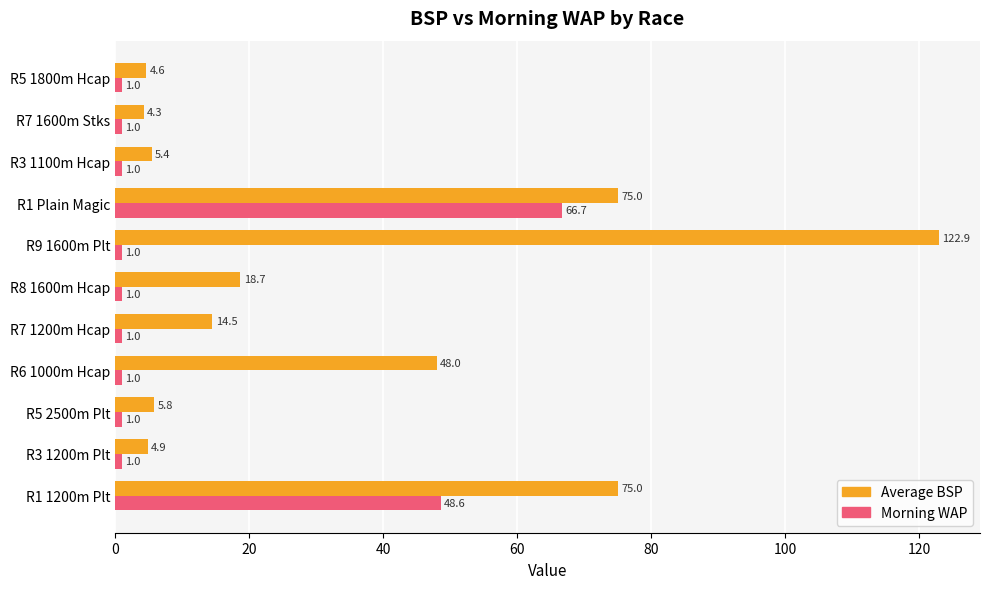

Rank the series by their average value, from lowest to highest.

Morning WAP, Average BSP